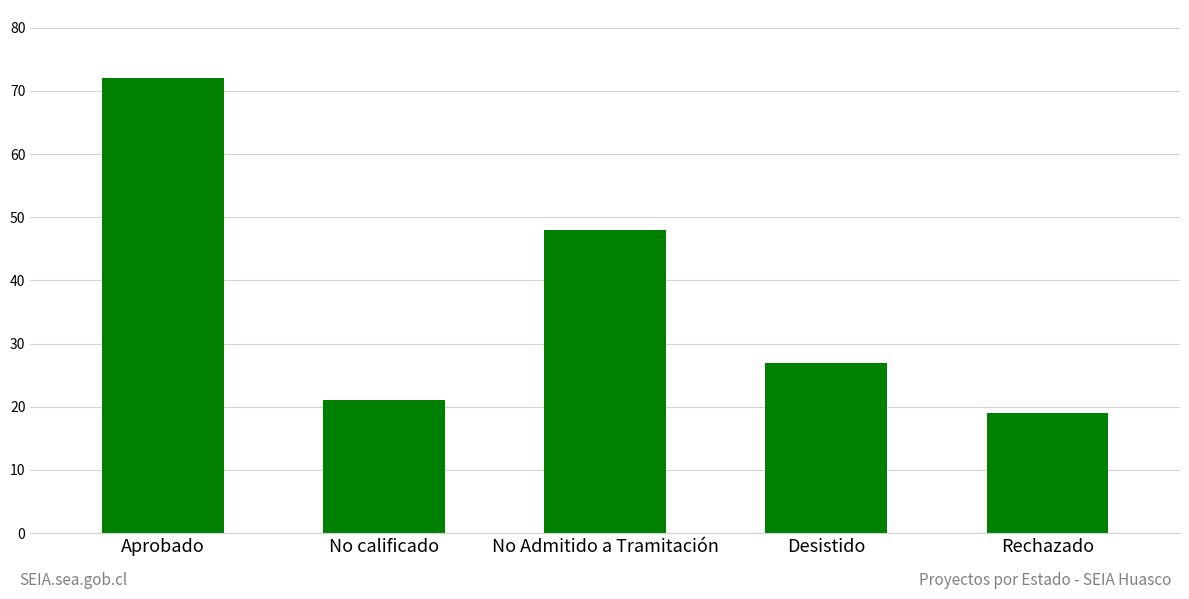

Reading left to right, list all the values displayed in this chart.

72	21	48	27	19